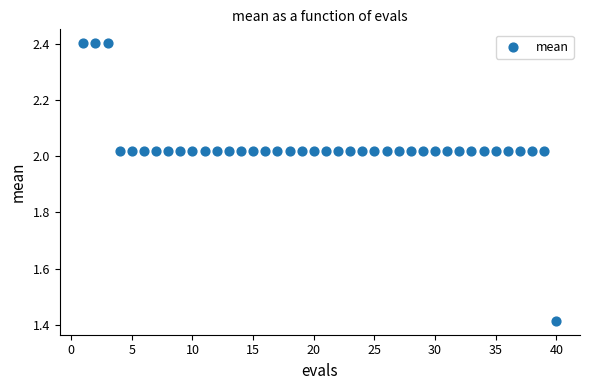

What is the range of Y values (max minus min)?

1.0